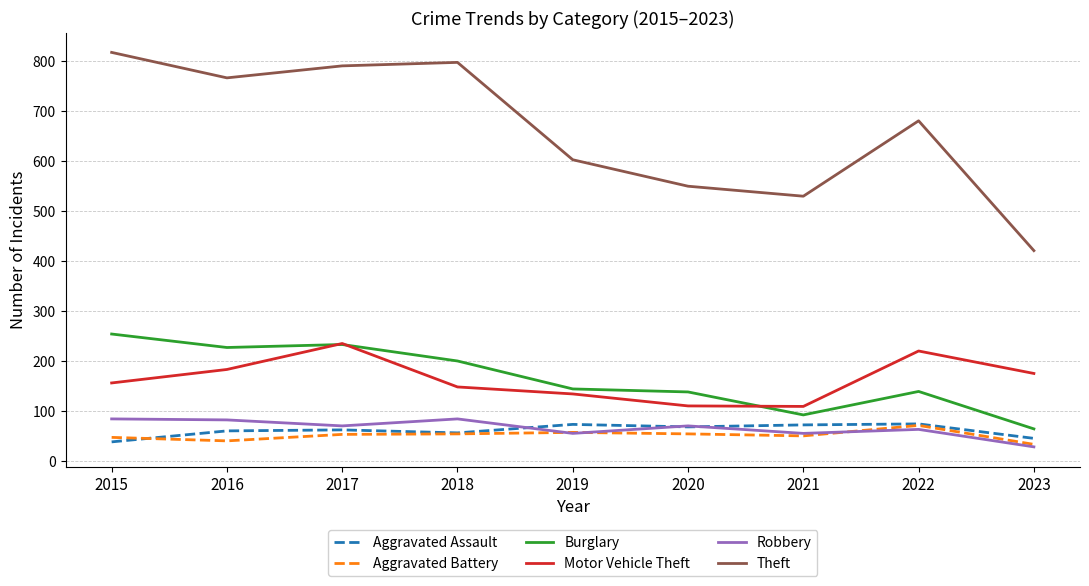

True or false: Motor Vehicle Theft and Robbery intersect in this chart.

False